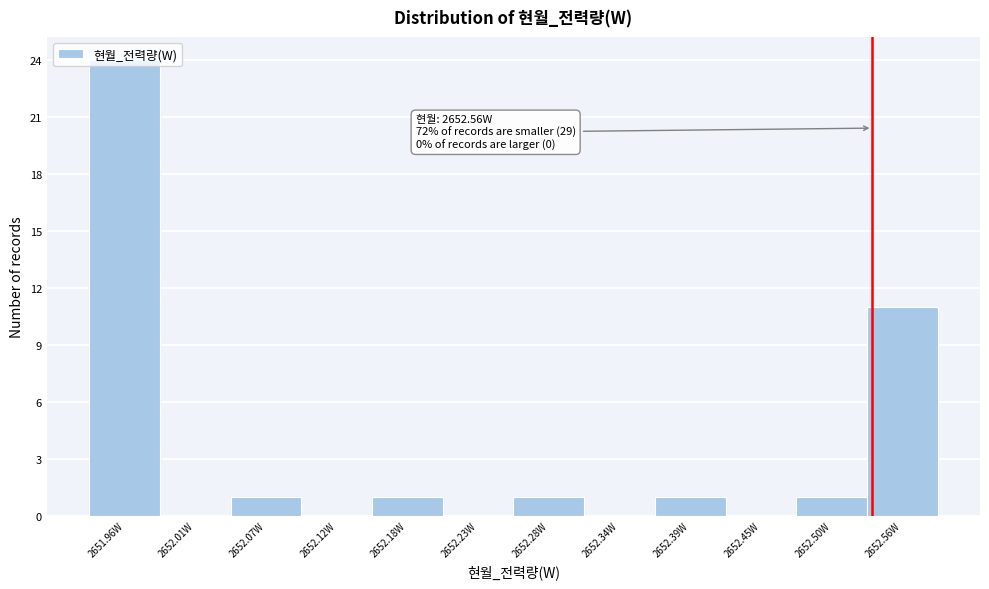

At which label is the value closest to 12?

2652.56W